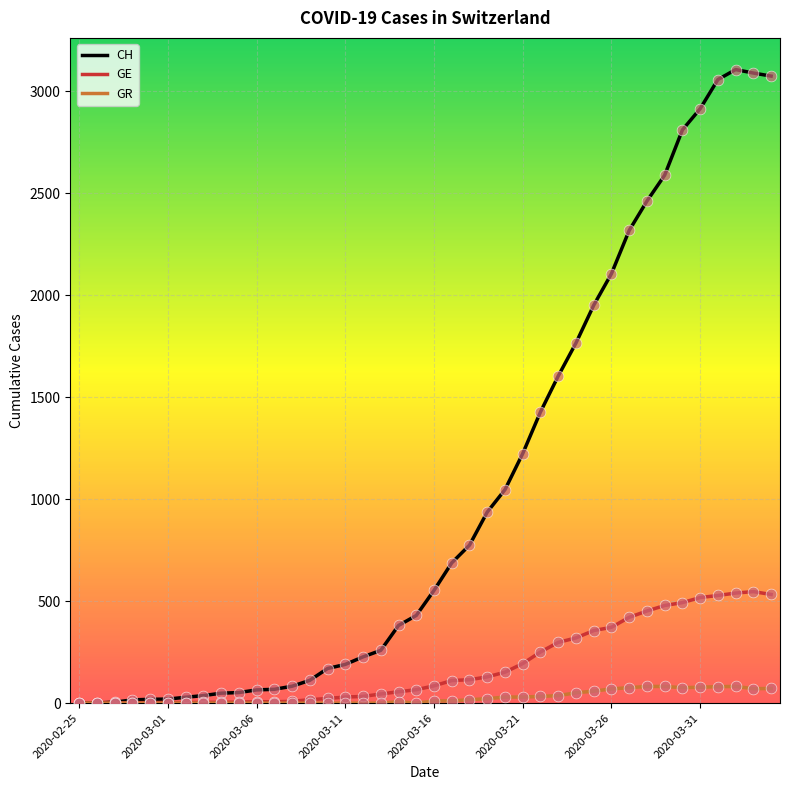

Which series has the widest spread of values?

CH